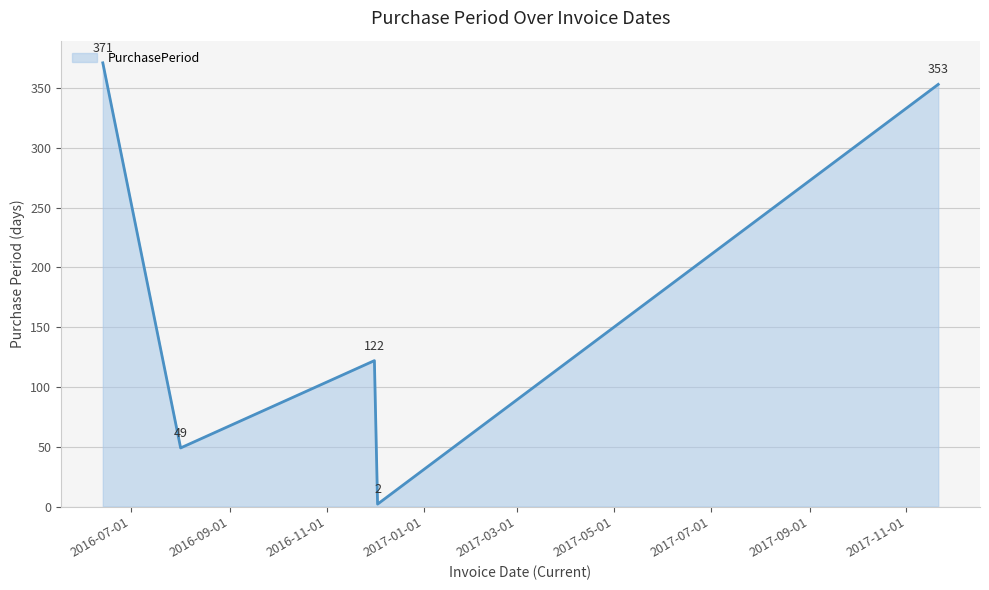

How many interior local peaks (higher than both neighbors) does the data have?

1